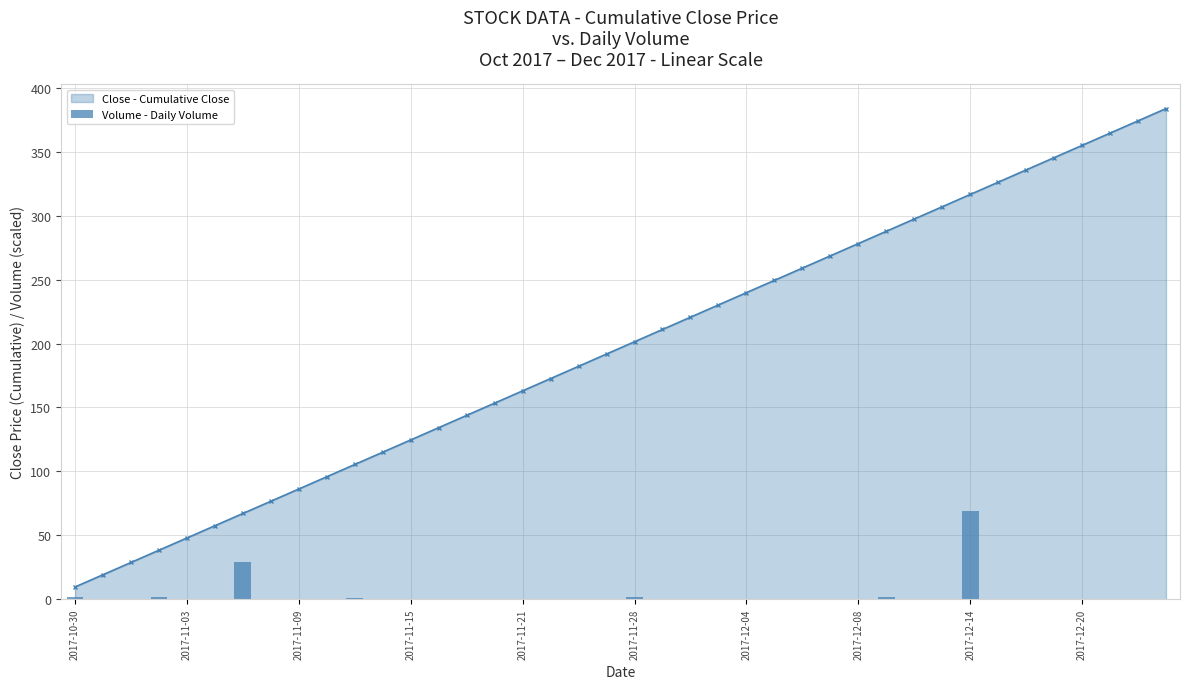

Reading left to right, list all the values displayed in this chart.

1.5	0.0	0.0	1.9	0.0	0.0	29.1	0.0	0.0	0.0	0.6	0.0	0.0	0.0	0.2	0.0	0.0	0.0	0.0	0.2	1.6	0.0	0.2	0.0	0.0	0.0	0.0	0.0	0.0	1.9	0.0	0.0	69.1	0.0	0.0	0.0	0.0	0.0	0.0	0.0